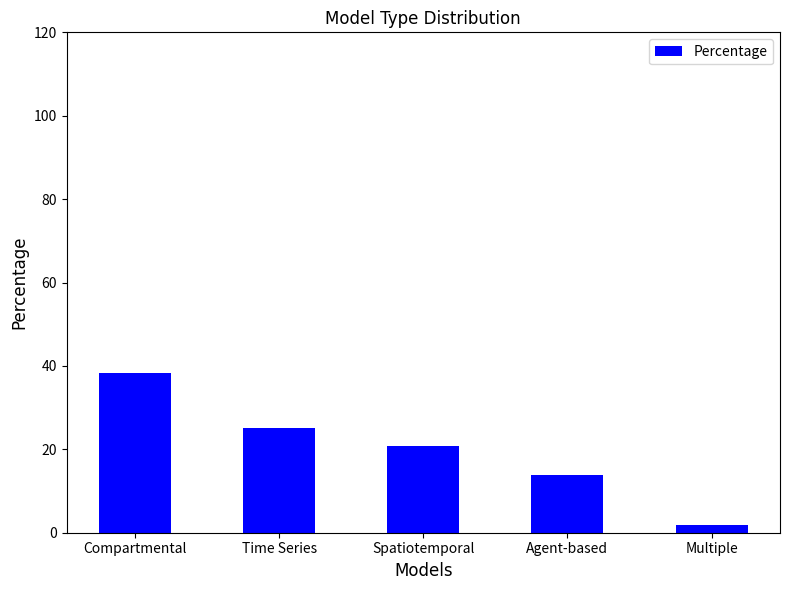

True or false: the data shows 7.8 at Agent-based.

False